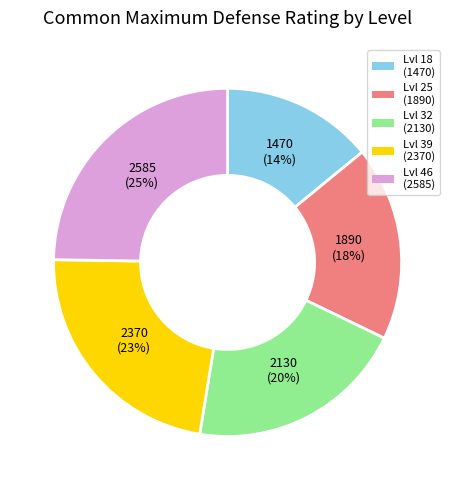

Rank the categories by value from lowest to highest.

Lvl 18 (1470), Lvl 25 (1890), Lvl 32 (2130), Lvl 39 (2370), Lvl 46 (2585)